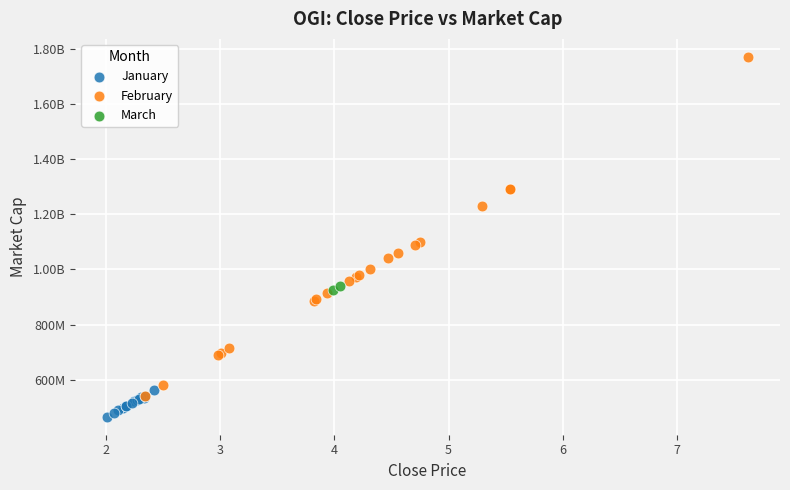

What are all the series names shown in the legend?

January, February, March